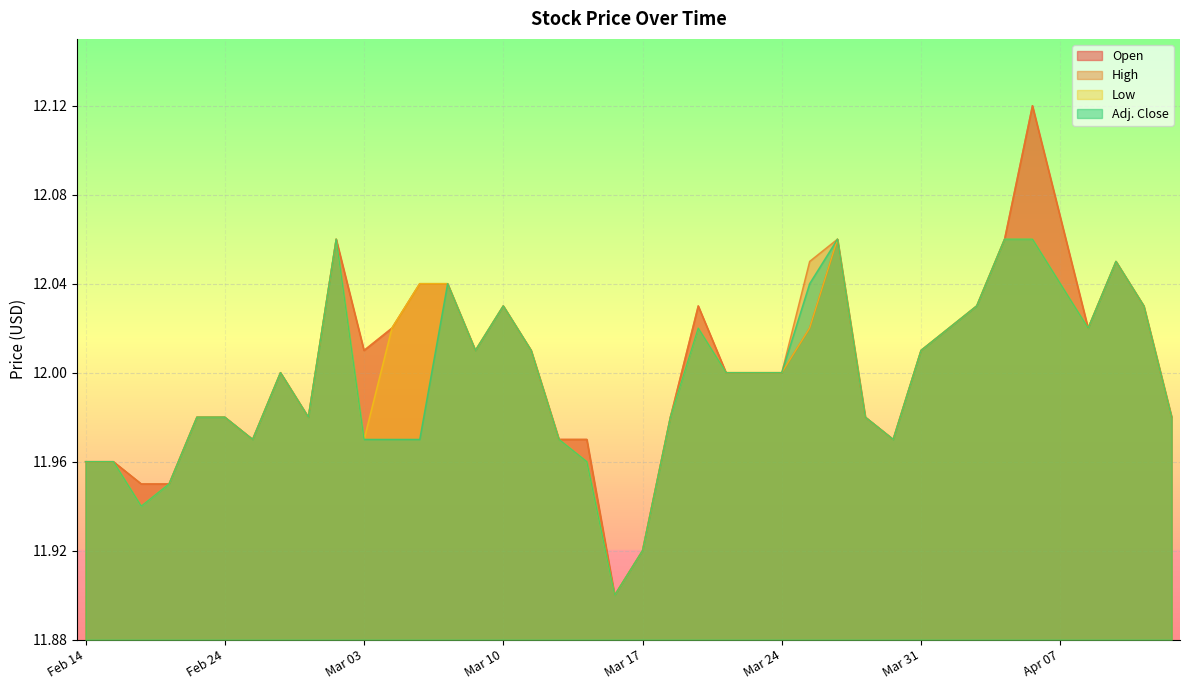

What are all the series names shown in the legend?

Open, High, Low, Adj. Close